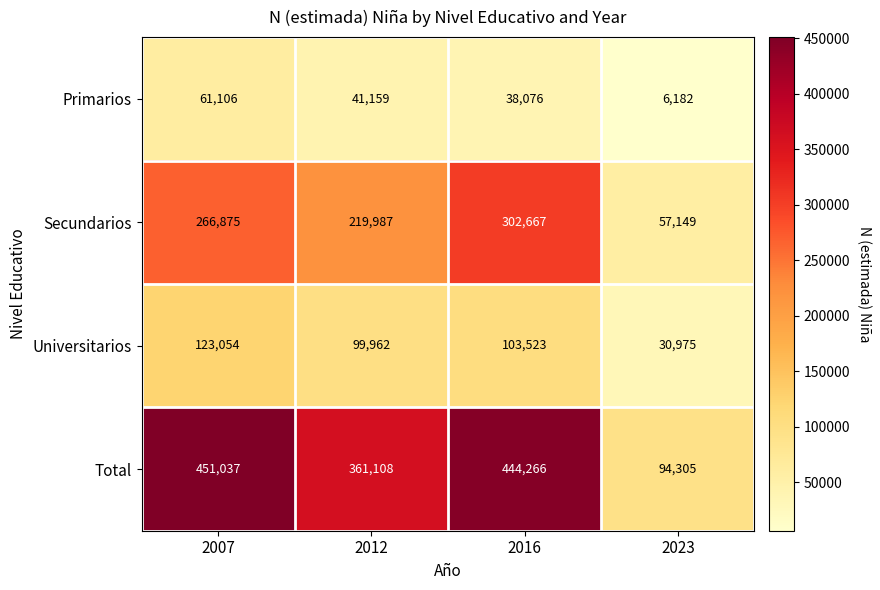

Which series has the widest spread of values?

Total